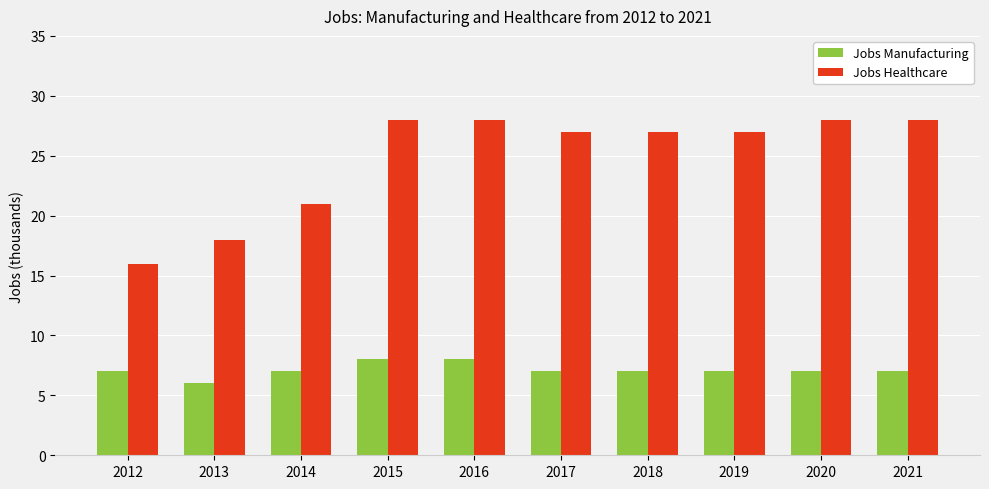

Which series has the largest total across all categories?

Jobs Healthcare